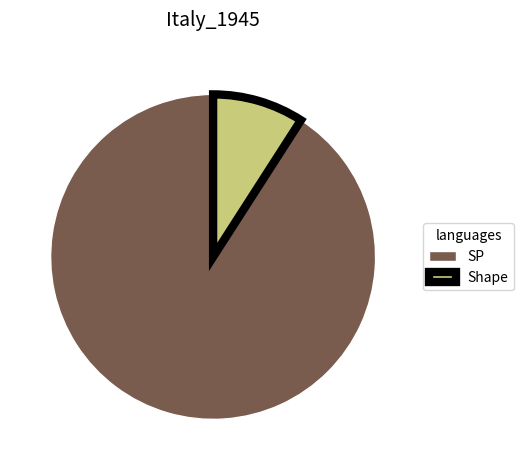

Rank the categories by value from lowest to highest.

Shape, SP